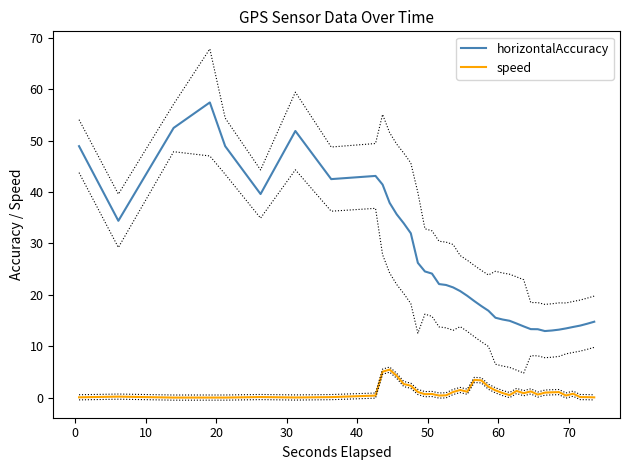

Does the chart display data point markers on the line(s)?

No